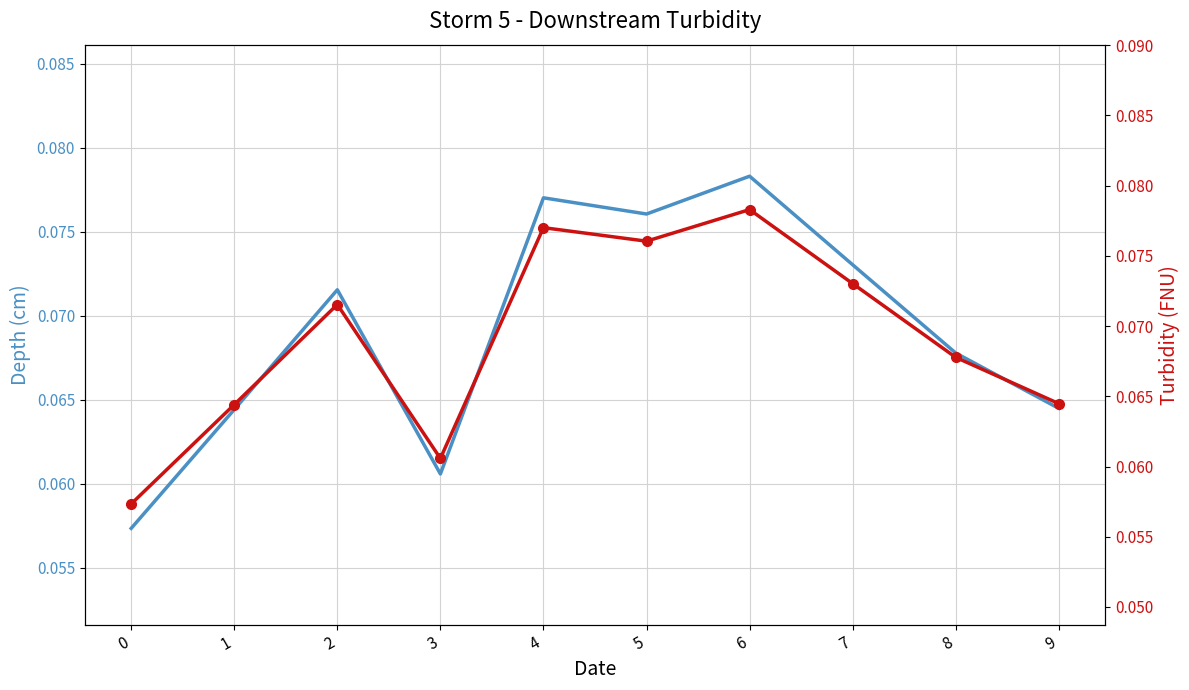

How many interior local peaks does the col_10 (secondary) series have?

3